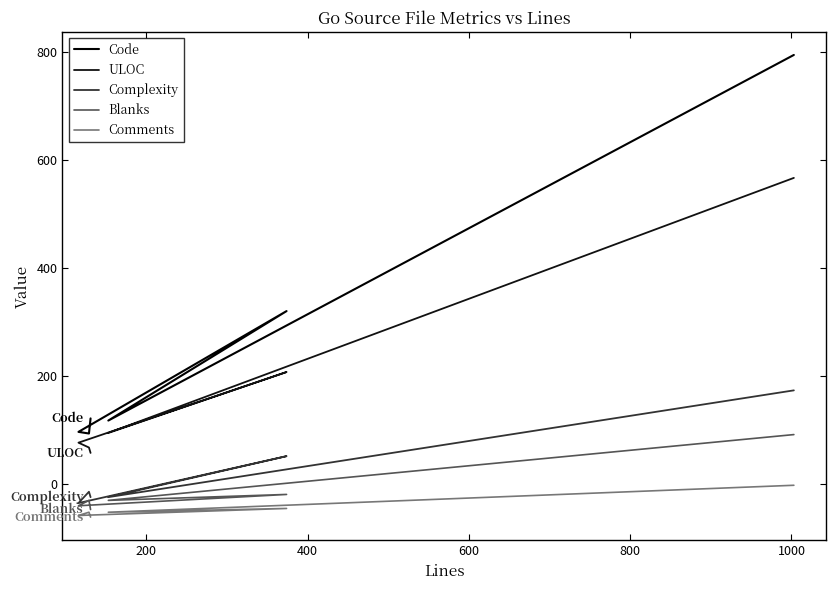

How many values in the Comments series exceed -53?

2